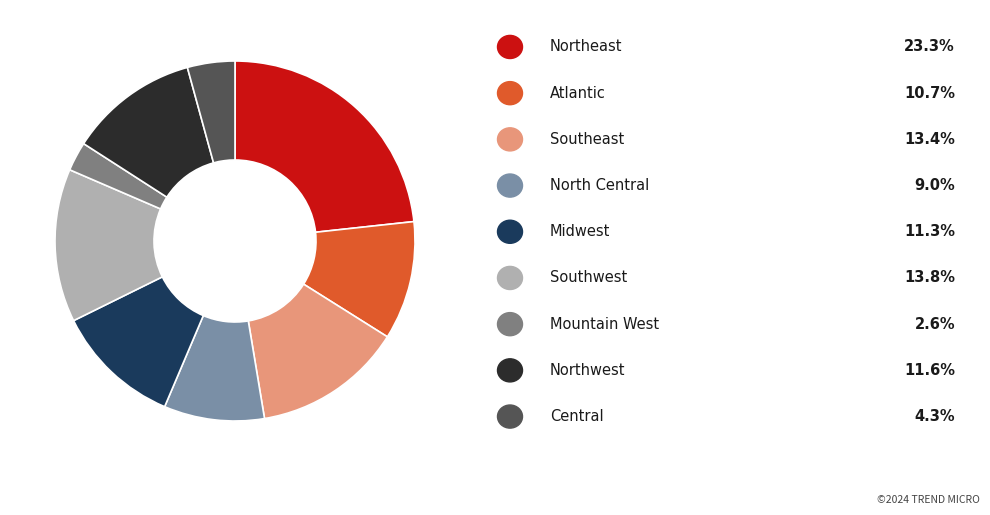

Does any single category account for the majority?

No